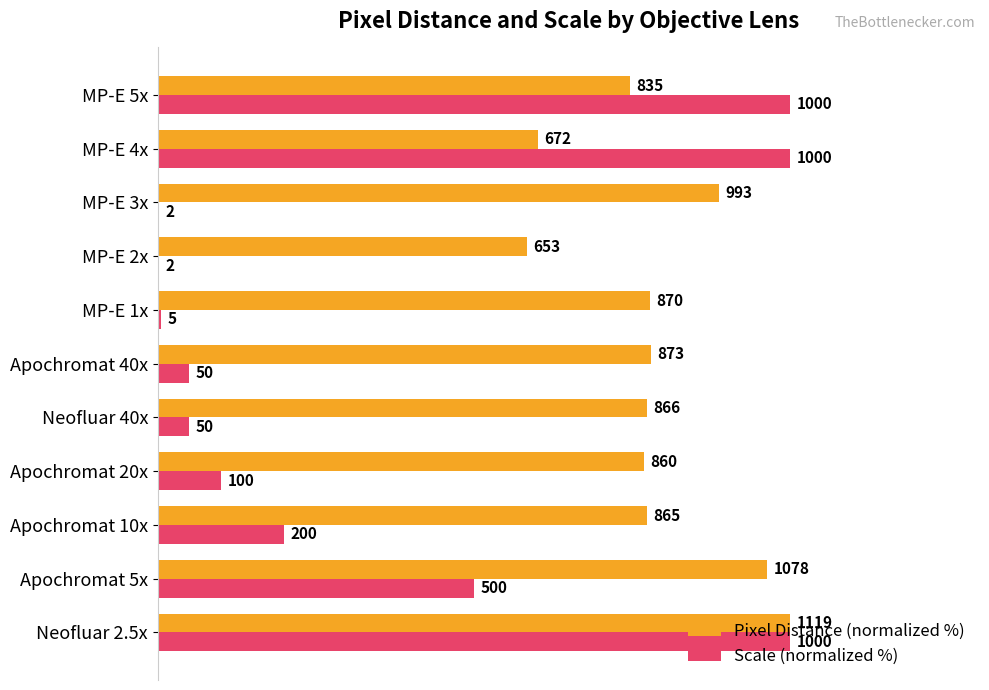

What are all the series names shown in the legend?

Pixel Distance (normalized %), Scale (normalized %)